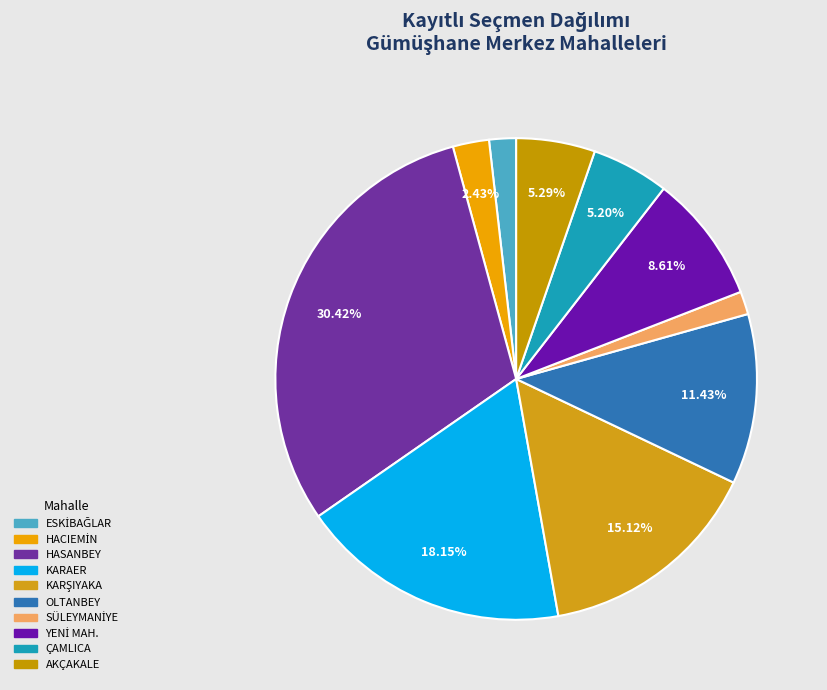

Does any single category account for the majority?

No